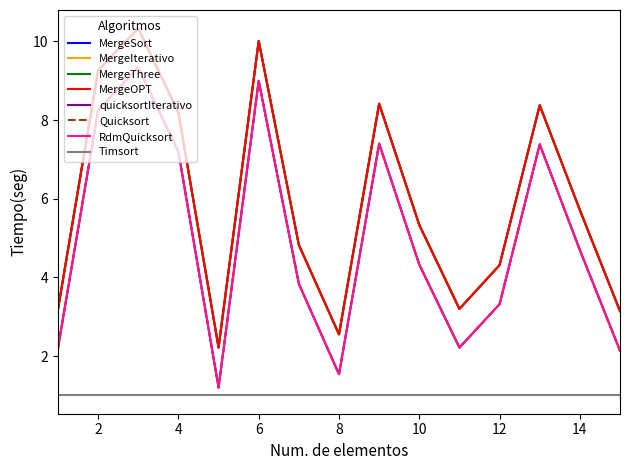

Does the chart have visible grid lines?

No